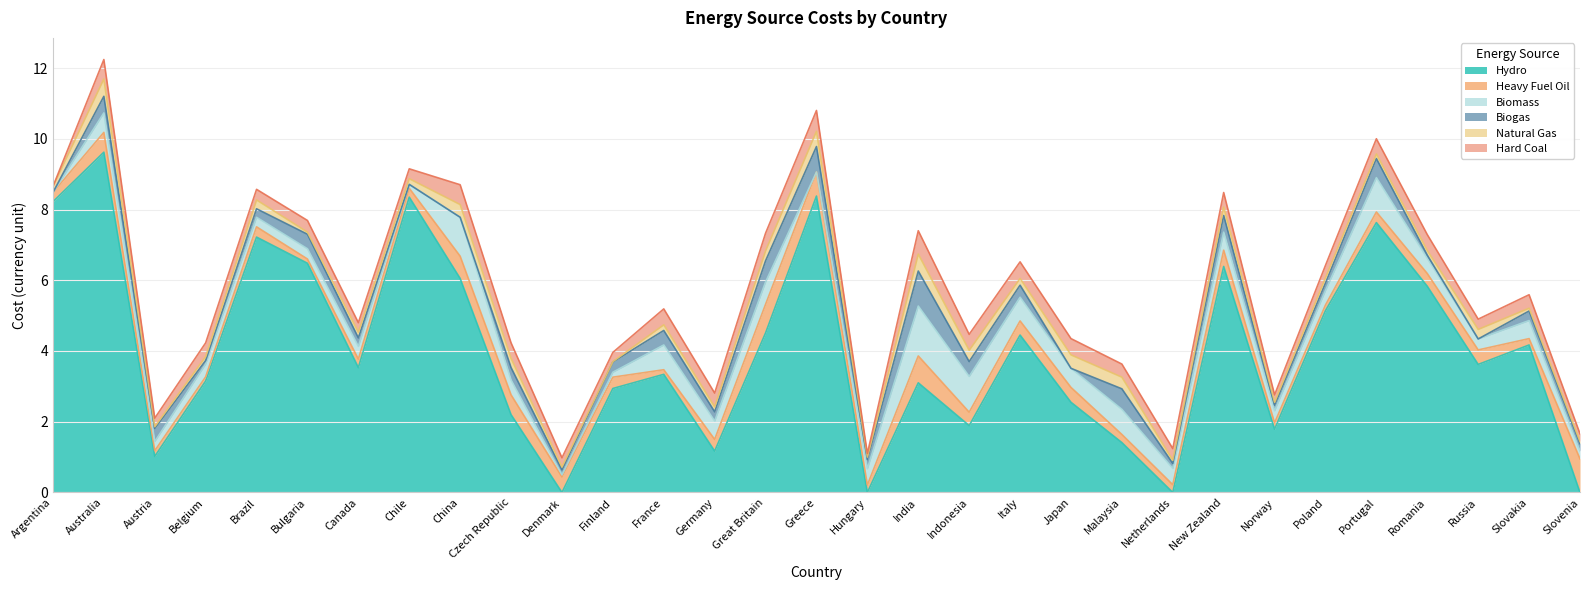

Rank the categories by Heavy Fuel Oil value from highest to lowest.

Slovenia, Great Britain, India, Greece, China, Australia, Czech Republic, New Zealand, Denmark, Japan, Russia, Italy, Indonesia, Romania, Germany, Finland, Portugal, Brazil, Argentina, Chile, Canada, Malaysia, Netherlands, Hungary, Norway, Slovakia, Austria, Poland, France, Belgium, Bulgaria